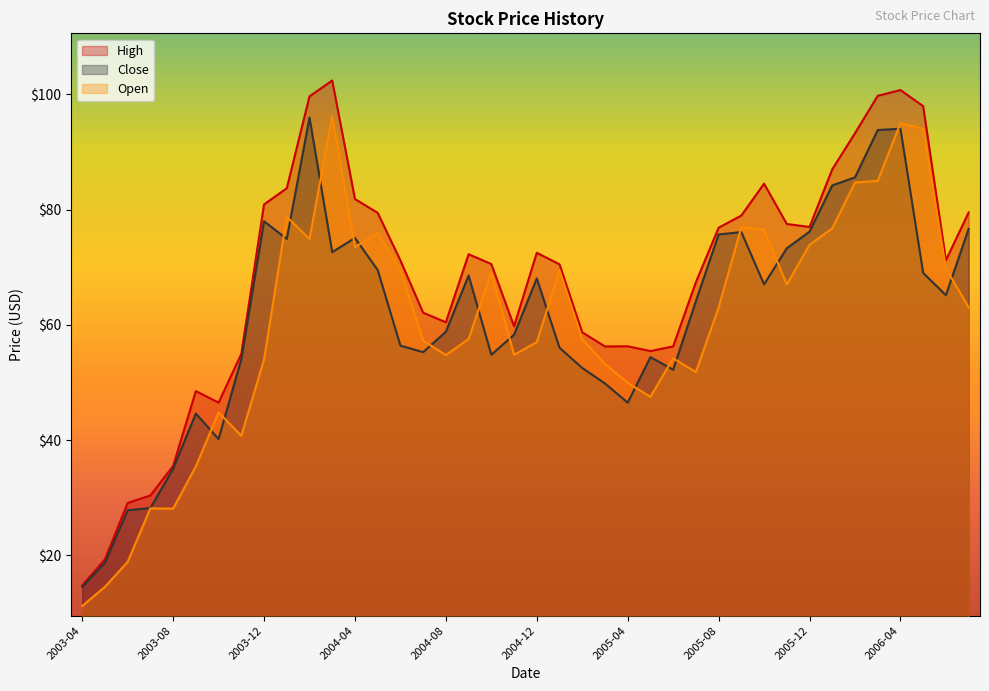

True or false: High and Close cross at least once.

False